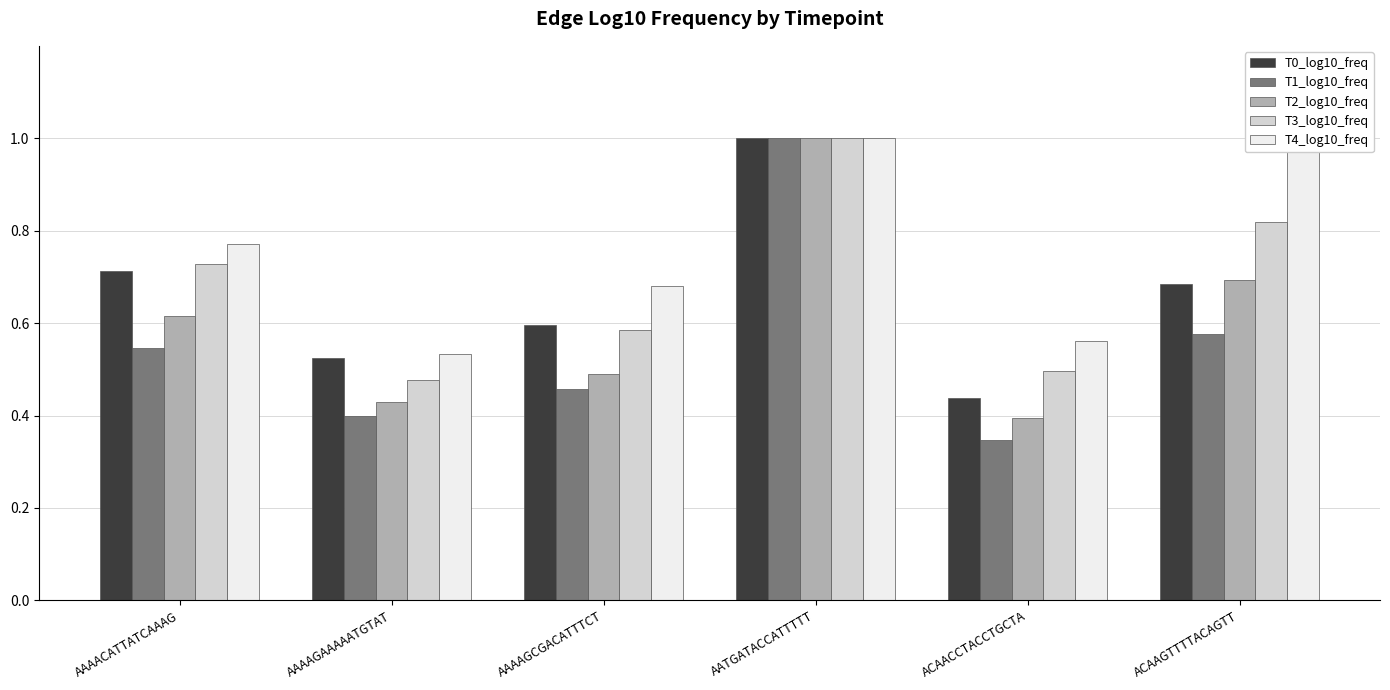

How many bars are there in total?

30